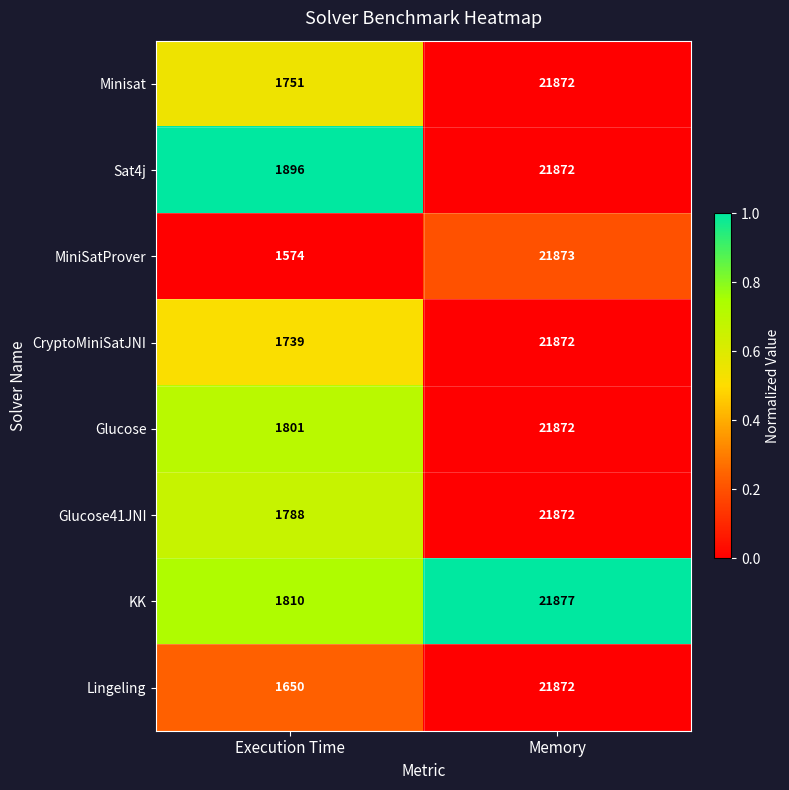

At which category is the sum across all series the highest?

Memory